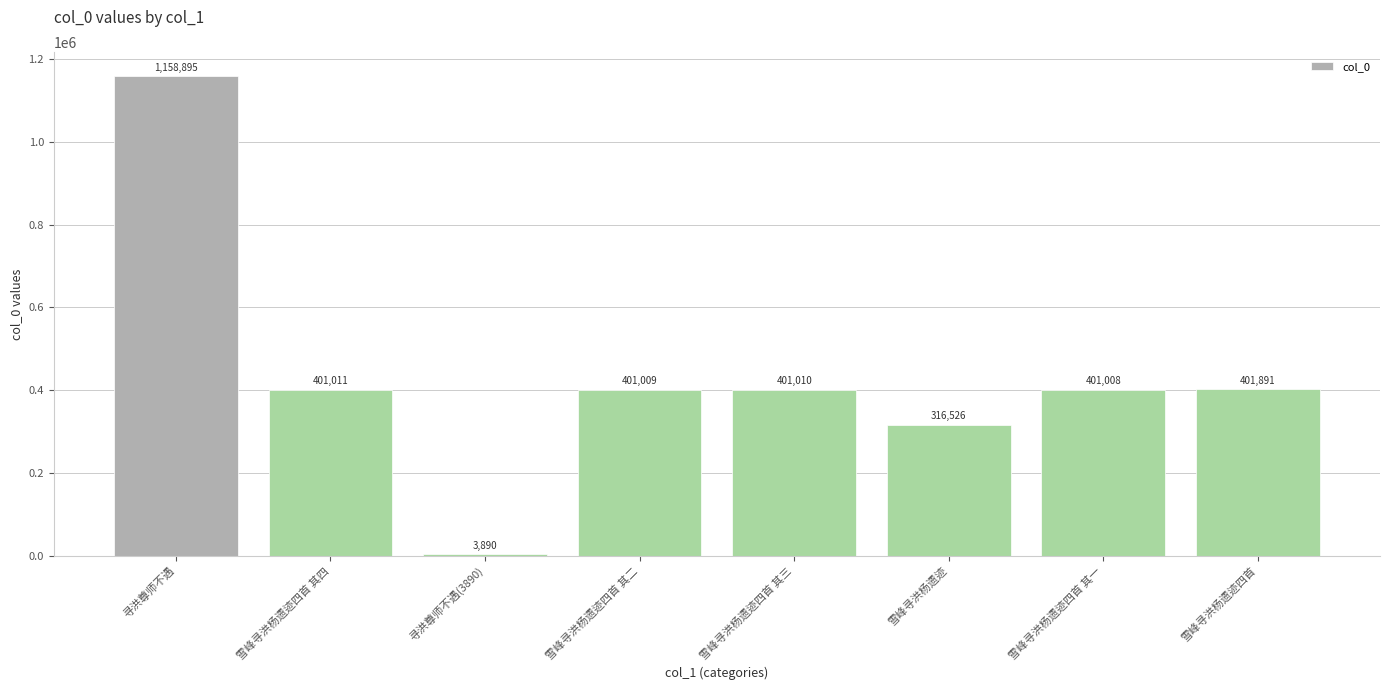

The value at 雪峰寻洪杨遗迹四首 其二 is 401009. True or false?

True